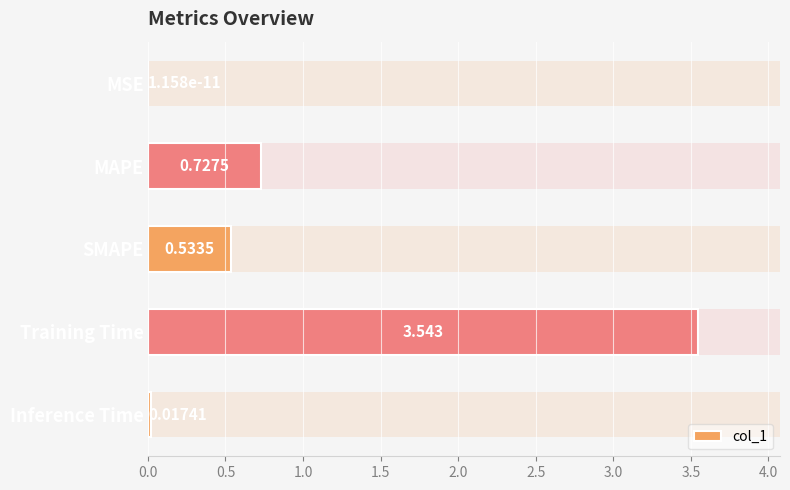

What position from the left is Inference Time?

5